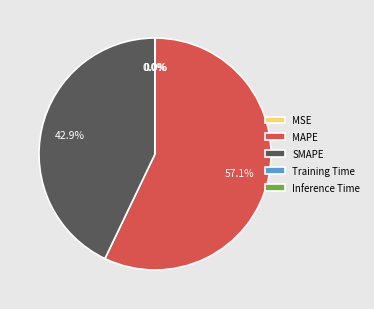

How much of the chart is everything except MAPE?

42.9%